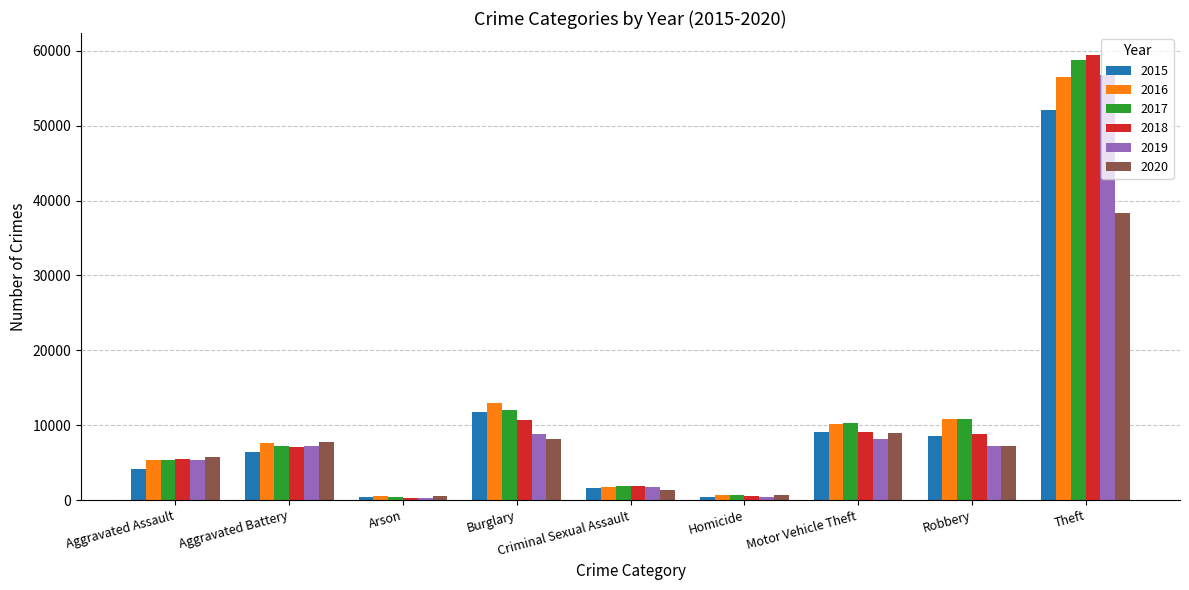

What is the difference between the highest and lowest values at Theft?

21120